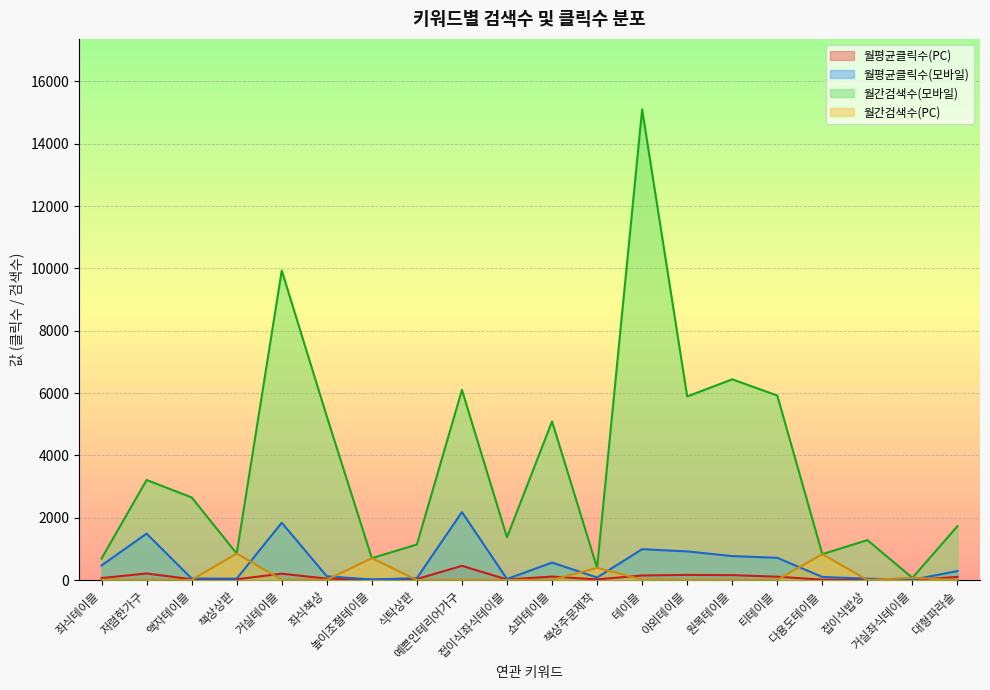

Which has a higher value, 예쁜인테리어가구 or 원목테이블?

예쁜인테리어가구